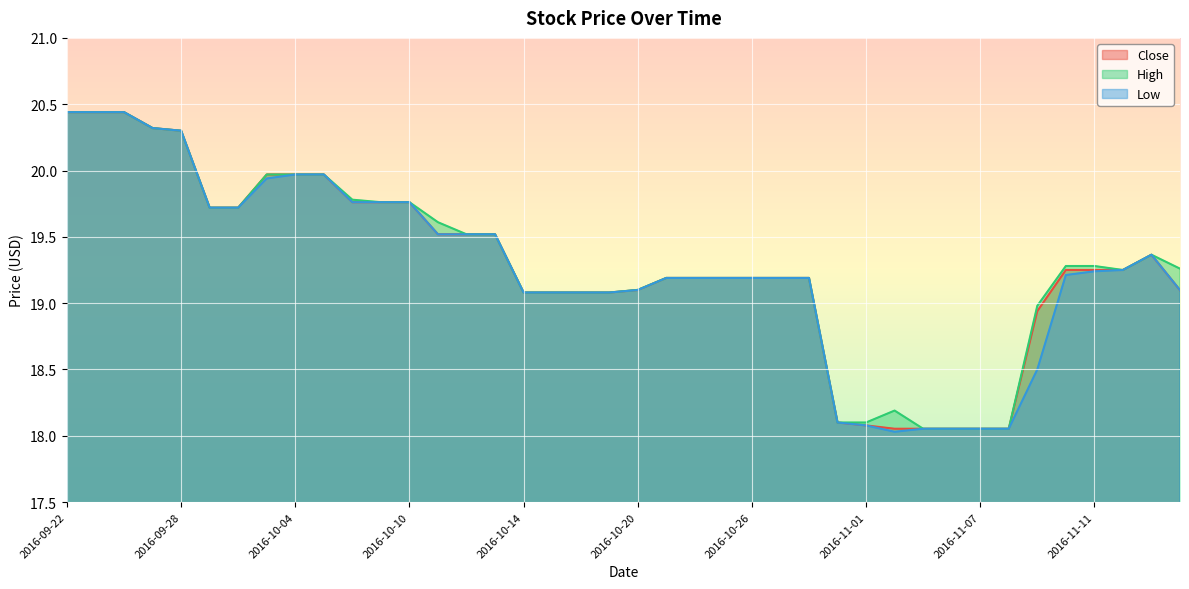

How many values in the High series exceed 19?

32